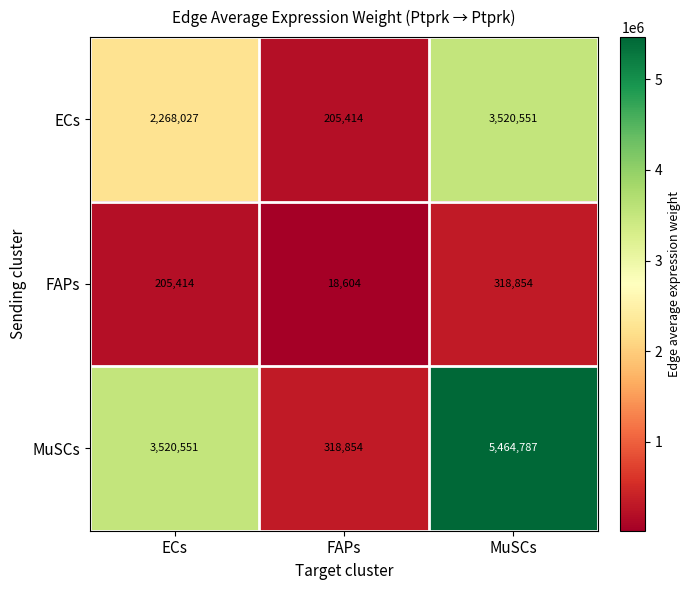

The ECs series shows 369095 at FAPs. True or false?

False